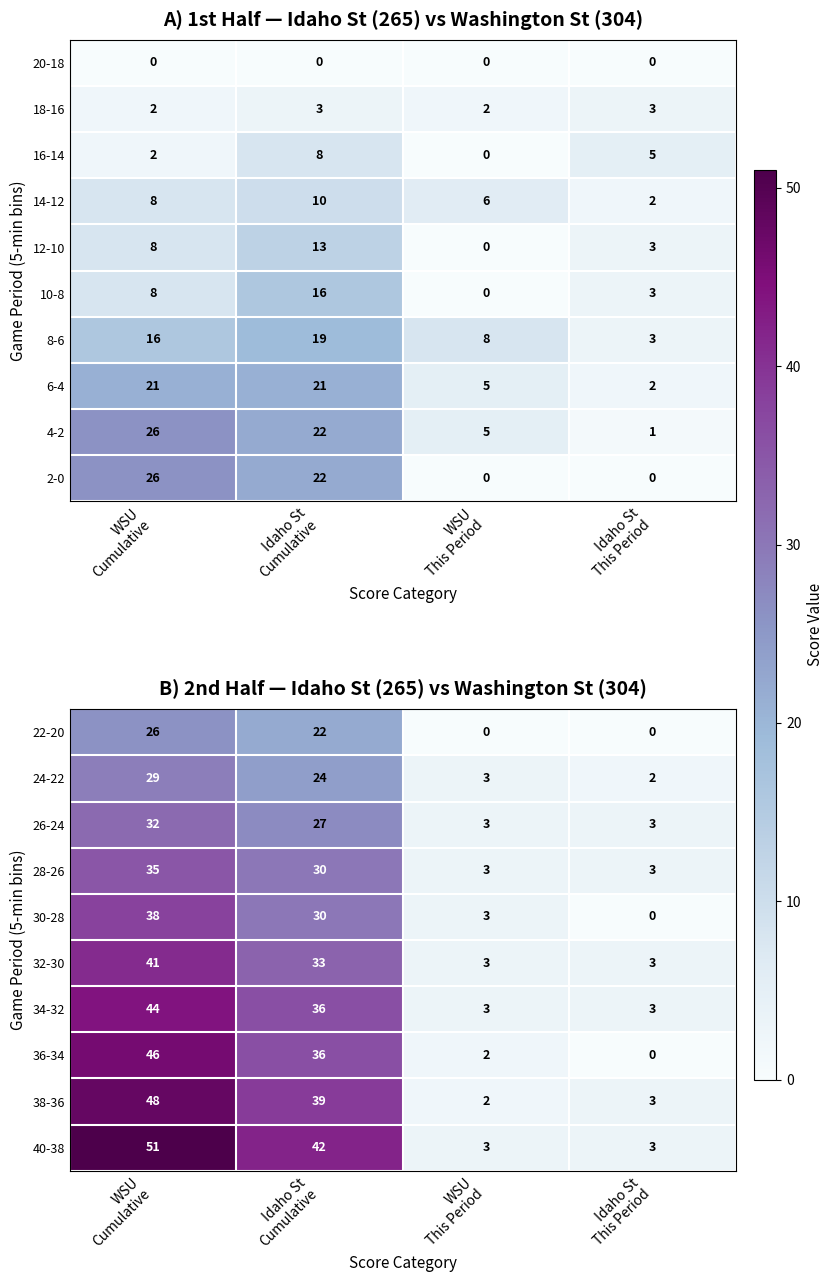

What is the difference between the highest and lowest values at Idaho St
This Period?

3